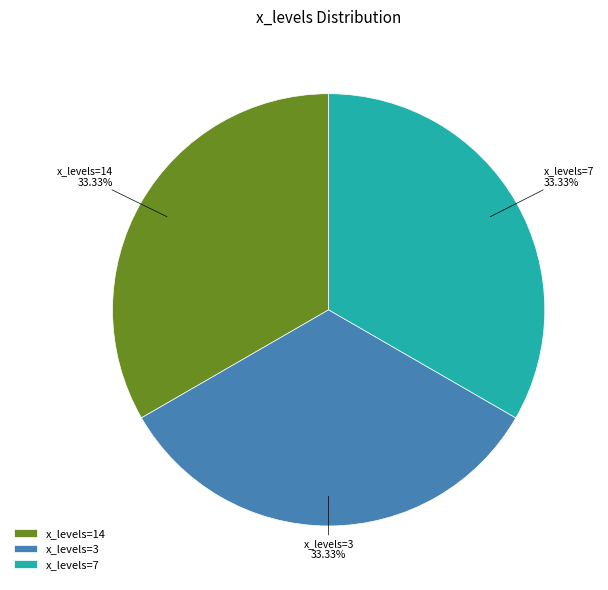

What is the ratio of the value at x_levels=7 to the value at x_levels=14?

1.0